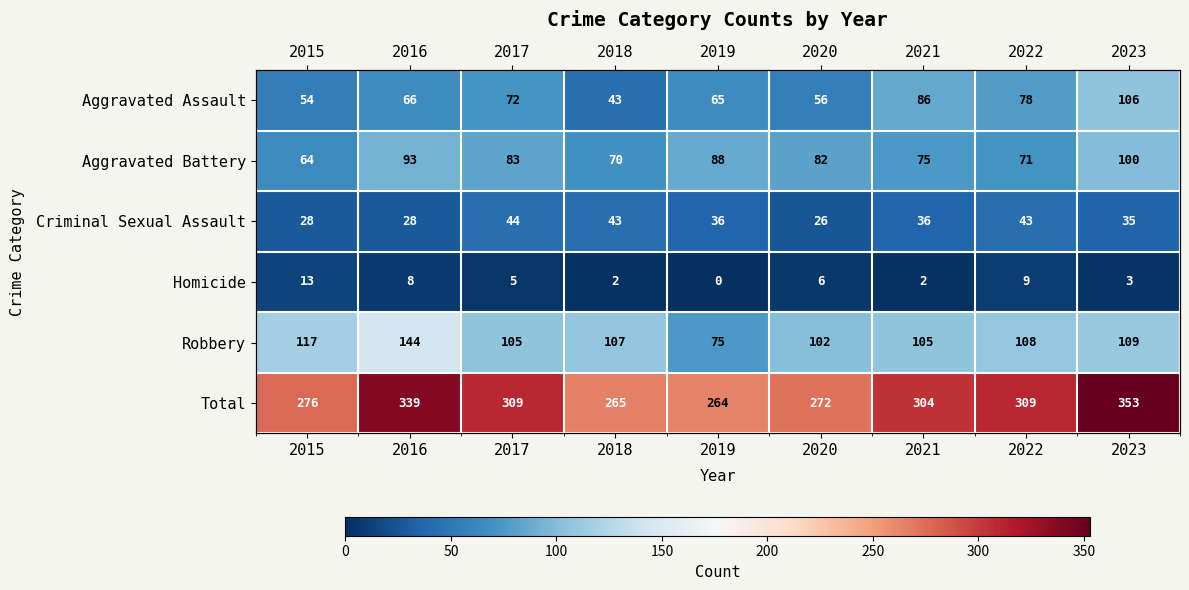

Which category has the lowest value in the Total series?

2019